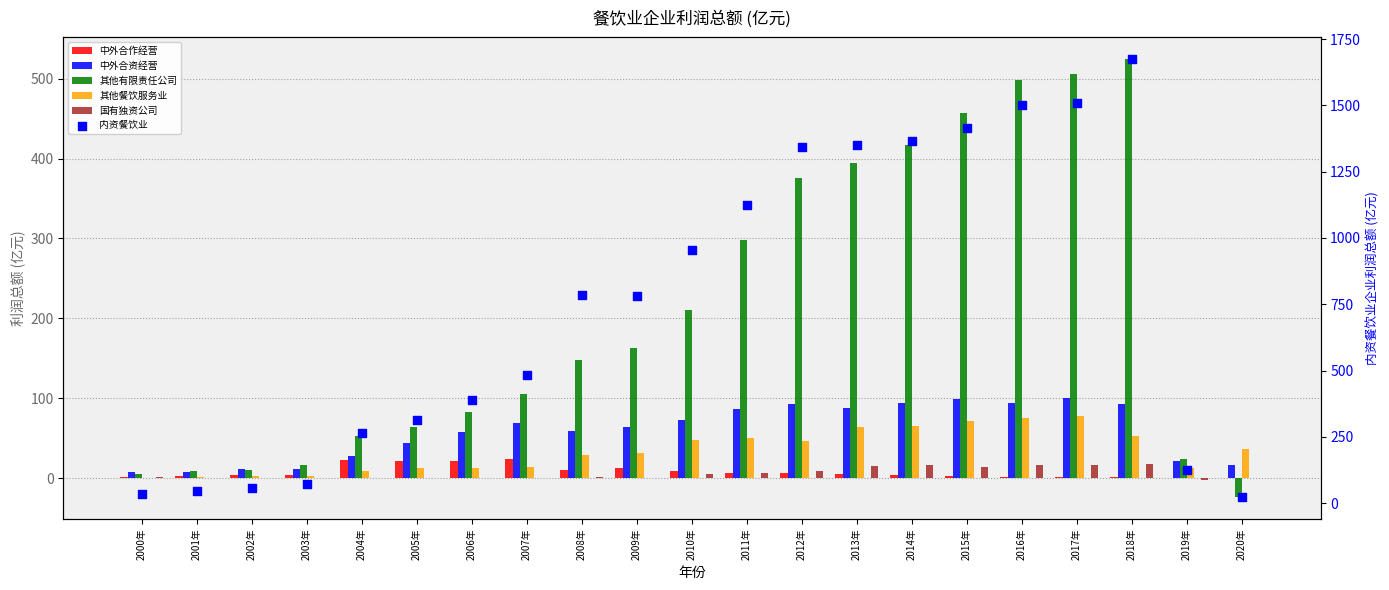

At how many categories does at least one series exceed 927?

9